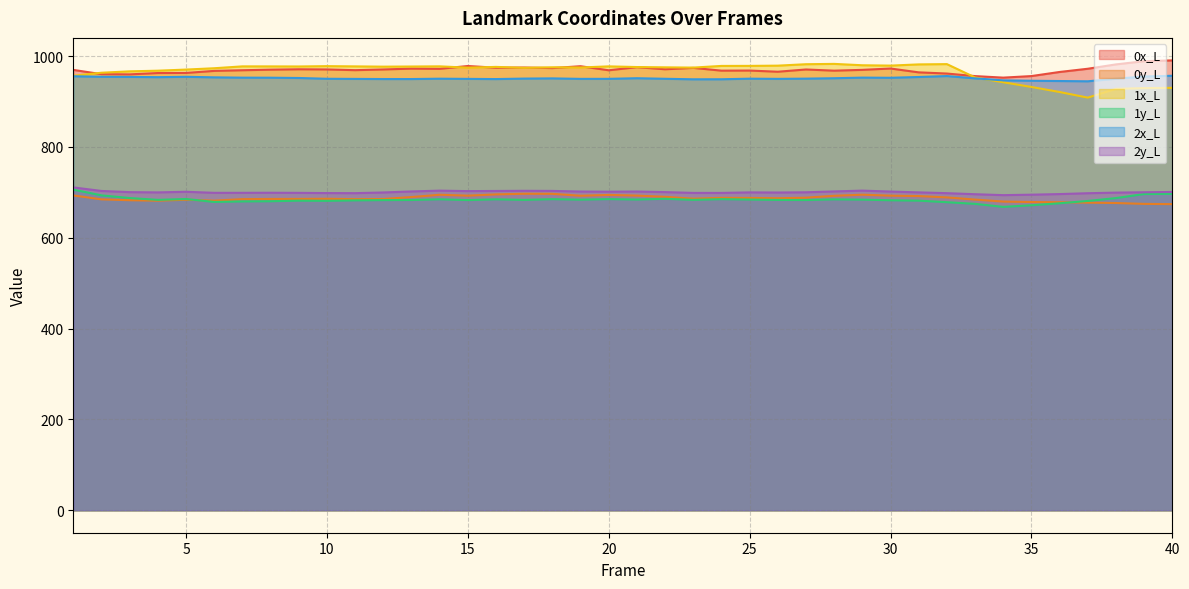

Between 38 and 2, which is larger?

38